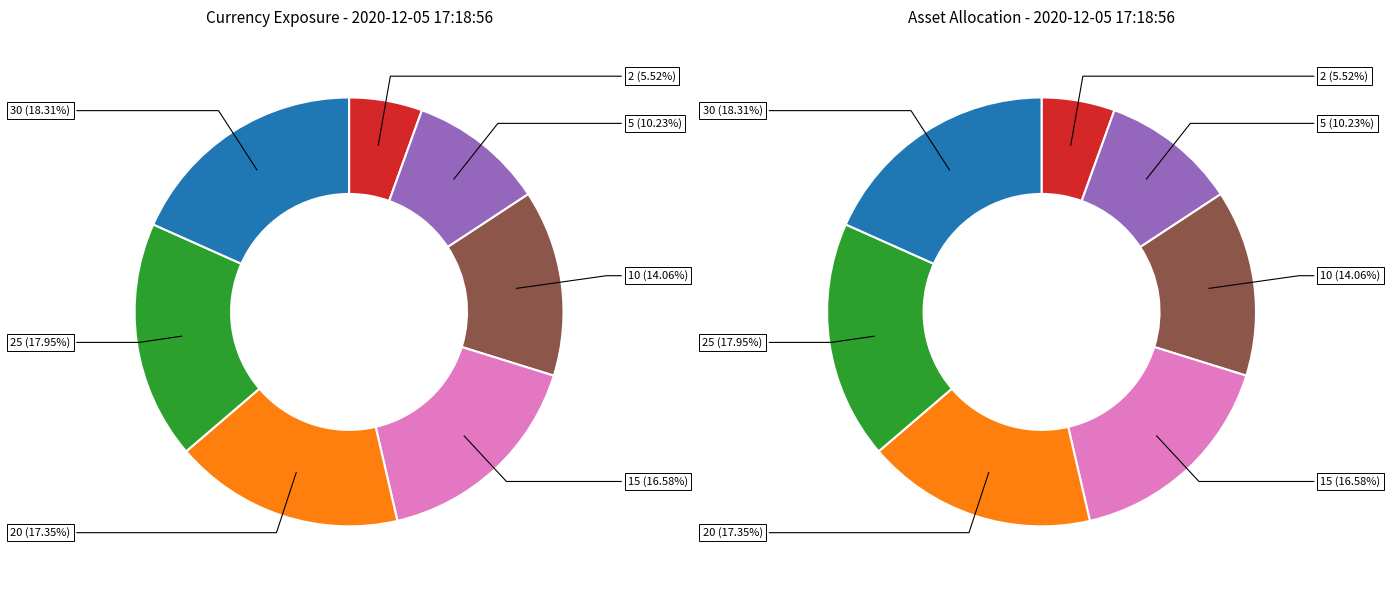

Is it true that 5 is 20% of the pie?

False